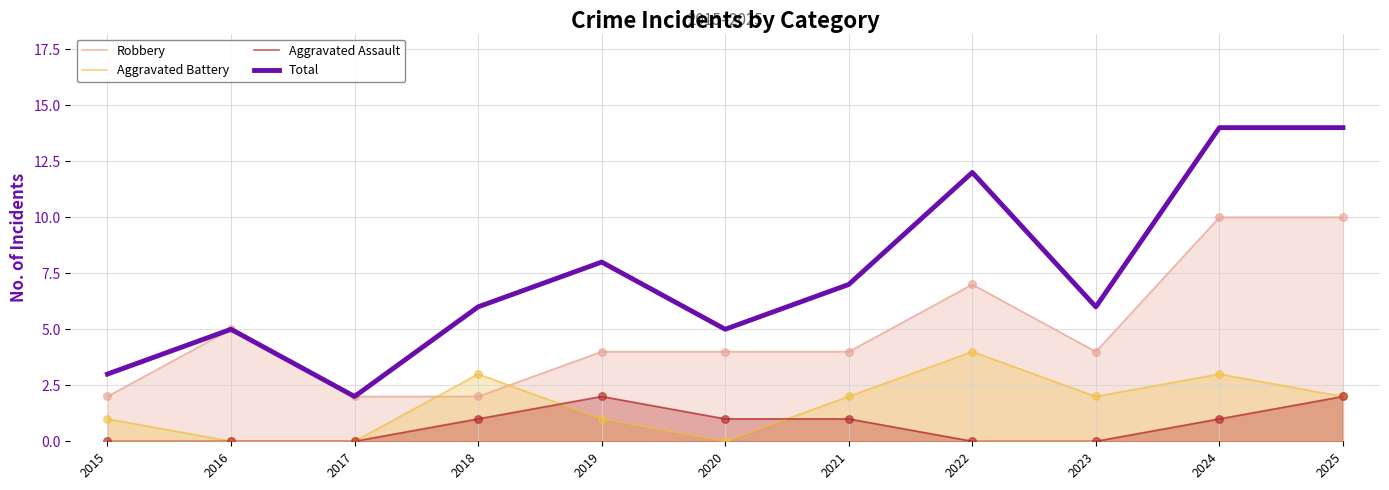

Which series has the widest spread of Y values?

Total